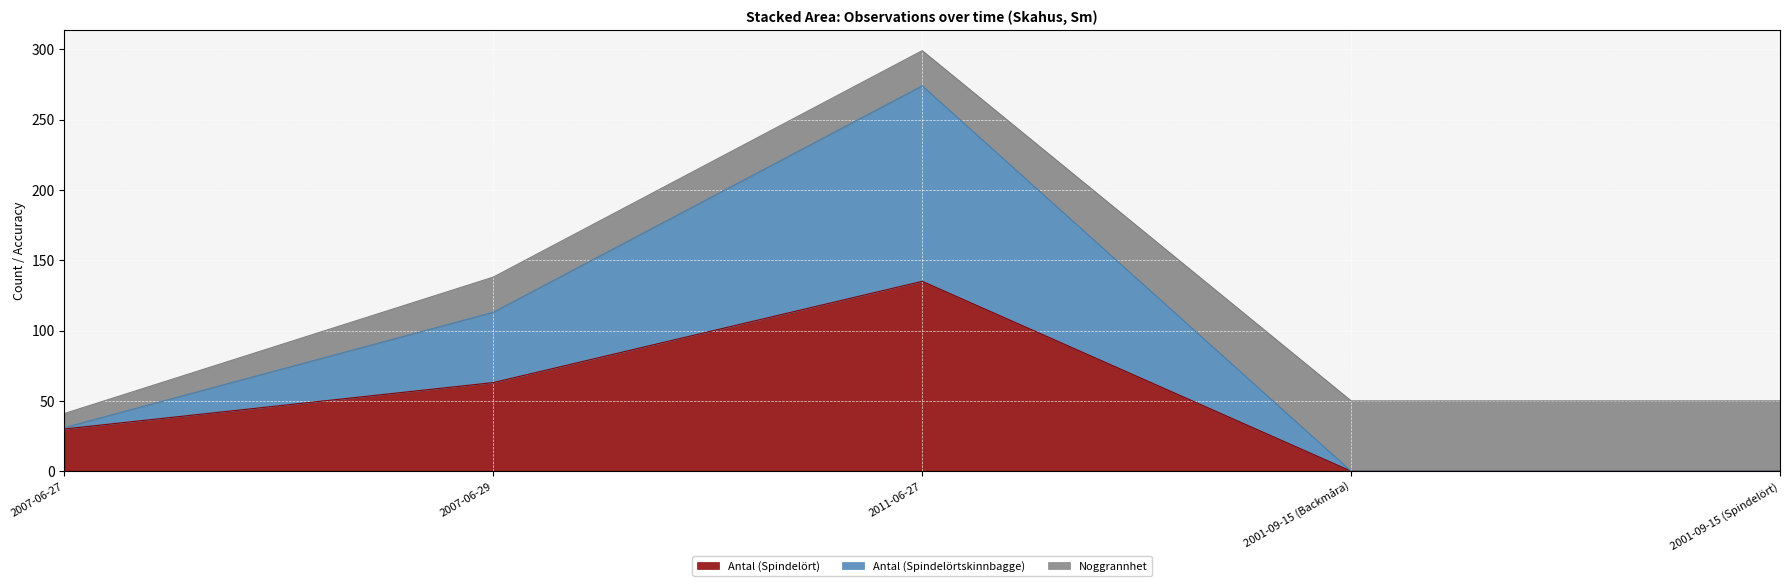

Rank the categories by Antal (Spindelörtskinnbagge) value from lowest to highest.

2007-06-27, 2001-09-15 (Backmåra), 2001-09-15 (Spindelört), 2007-06-29, 2011-06-27